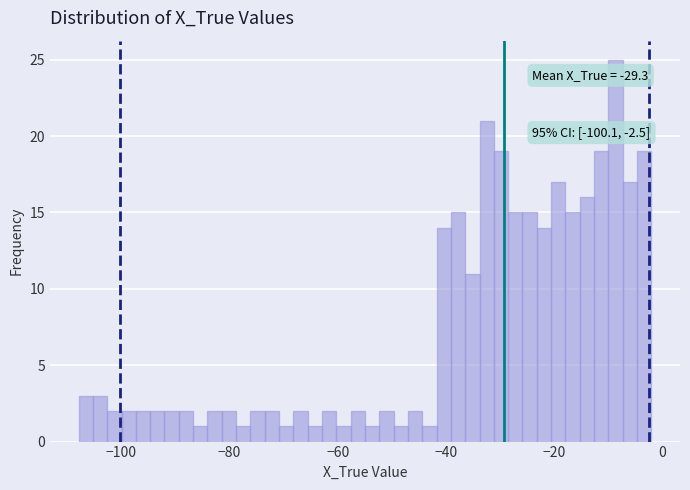

Around what value on the x-axis is the tallest bar? Give the approximate position of its centre, as read against the axis.

-8